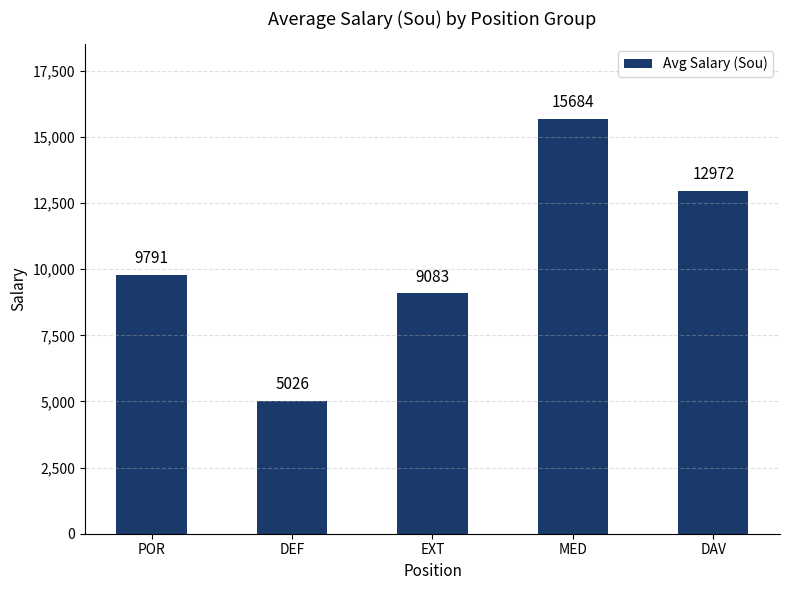

List the labels in order of value, smallest first.

DEF, EXT, POR, DAV, MED